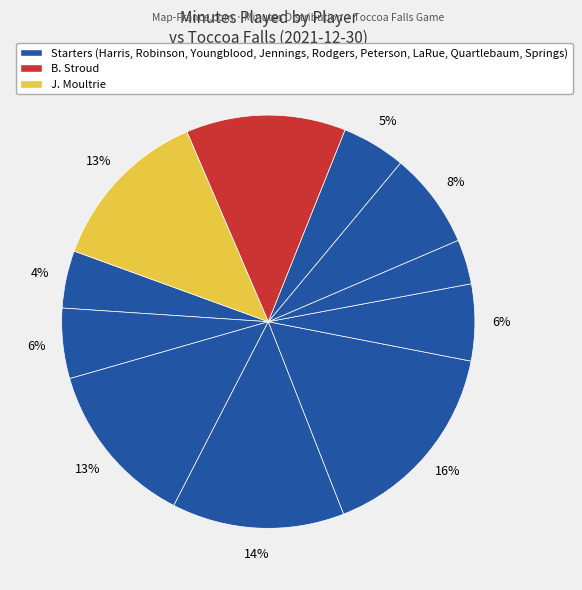

To the nearest percent, what is the difference between the largest and smallest slice percentages?

12%